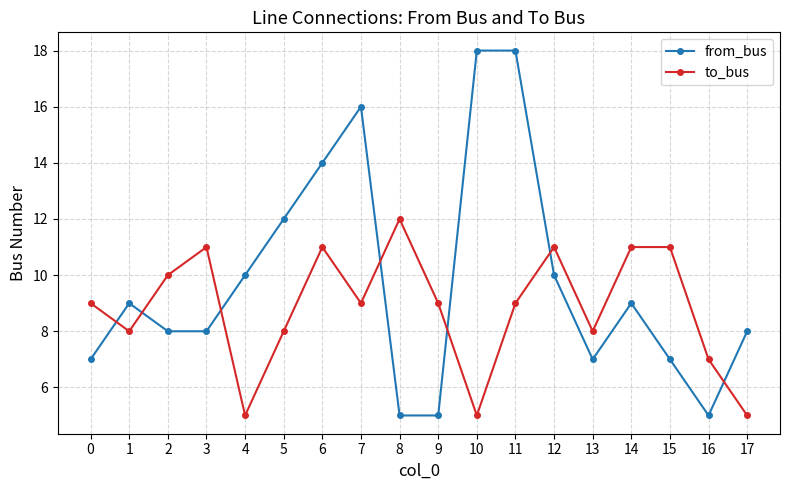

How many intersections are there between from_bus and to_bus?

7